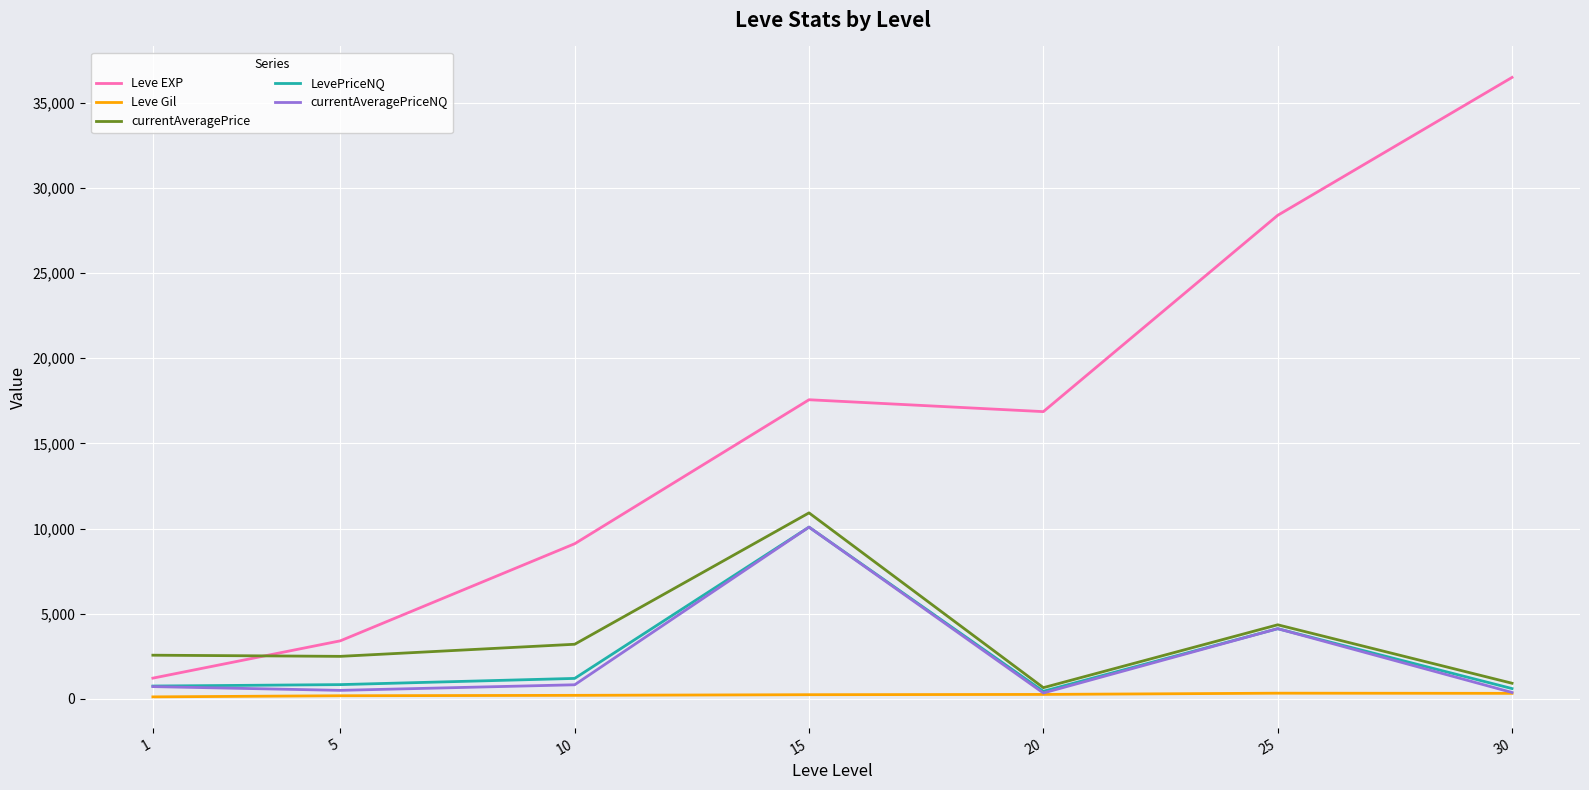

True or false: Leve EXP and currentAveragePriceNQ cross at least once.

False